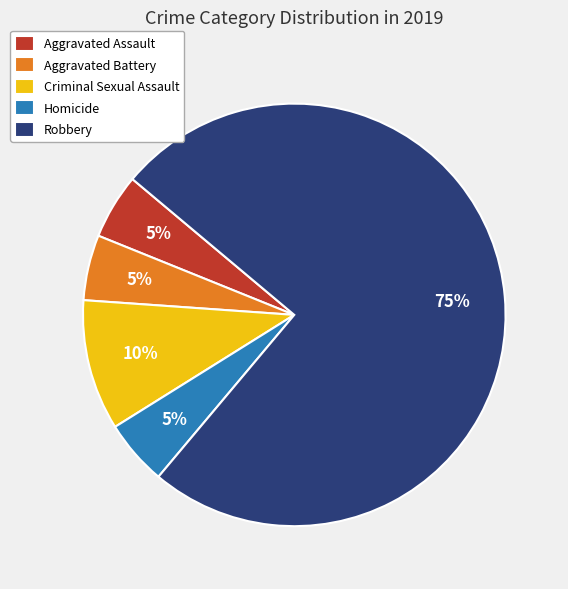

Combined, do Robbery and Criminal Sexual Assault account for over 50%?

Yes